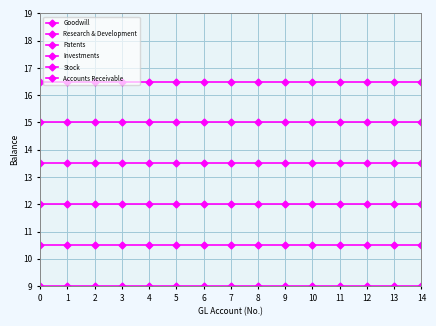

True or false: Stock and Goodwill cross at least once.

False